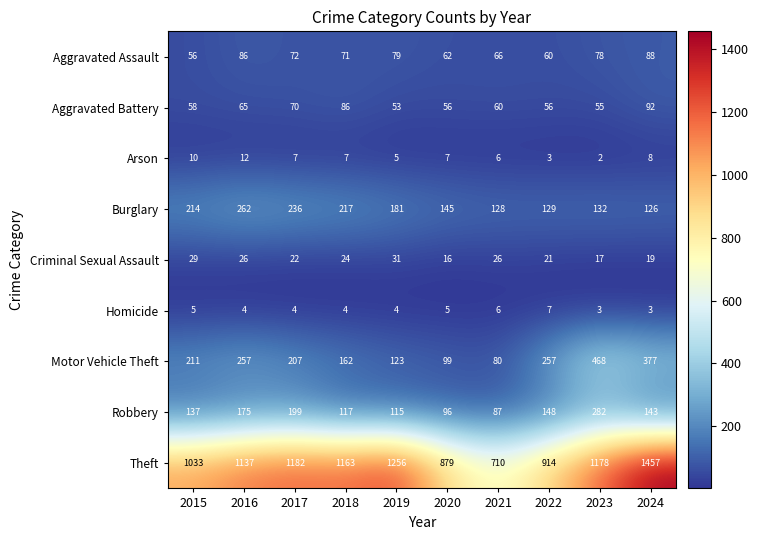

List the labels in order of Theft value, largest first.

2024, 2019, 2017, 2023, 2018, 2016, 2015, 2022, 2020, 2021